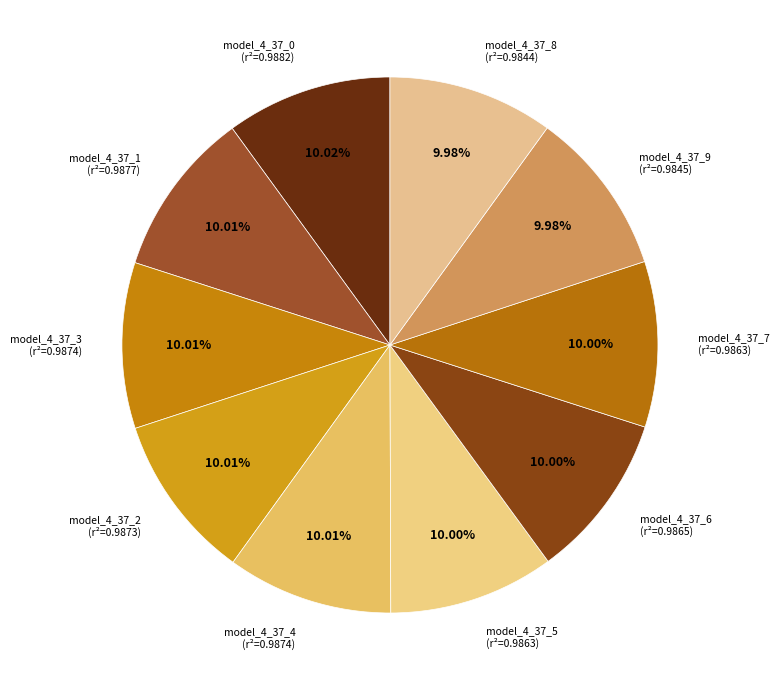

Does model_4_37_7 account for over 50% of the chart?

No